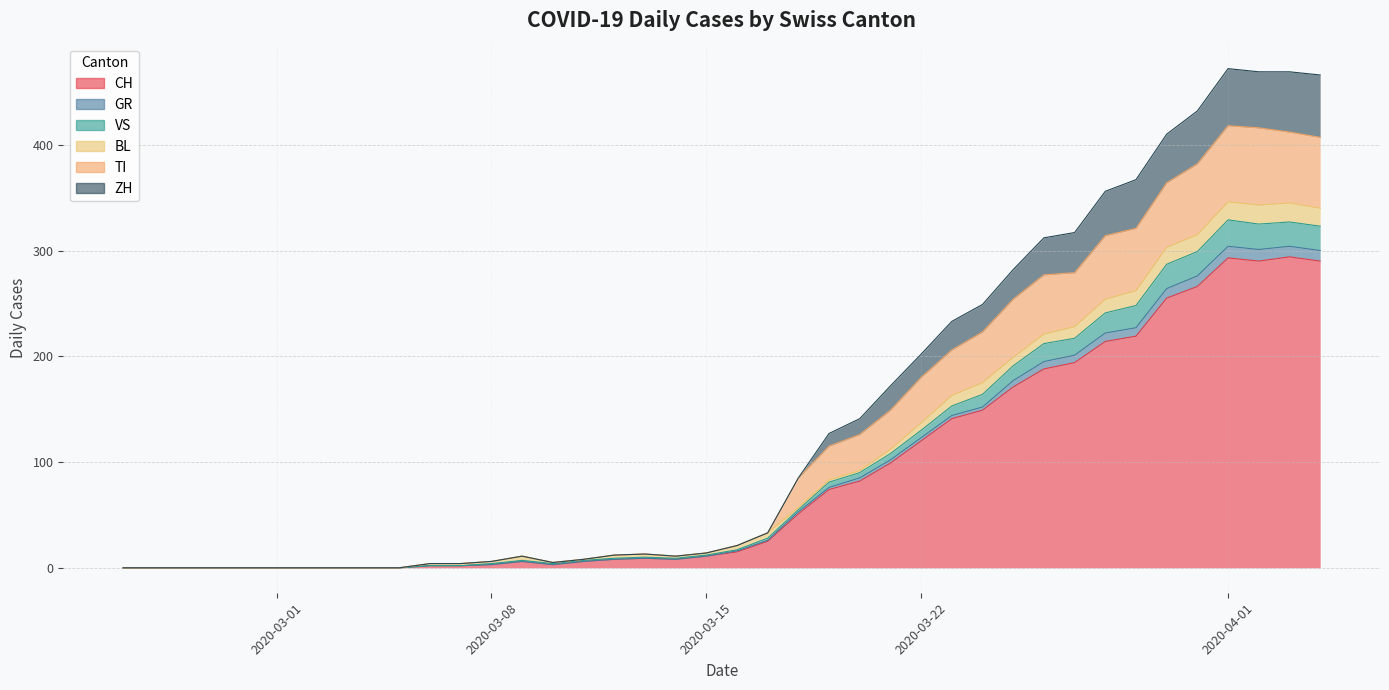

What is the maximum value for CH?

294